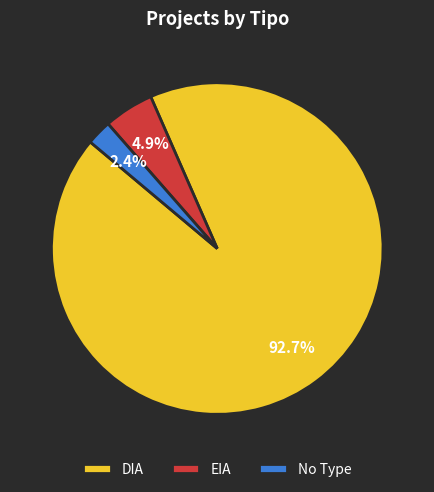

Does DIA represent more than half of the total?

Yes